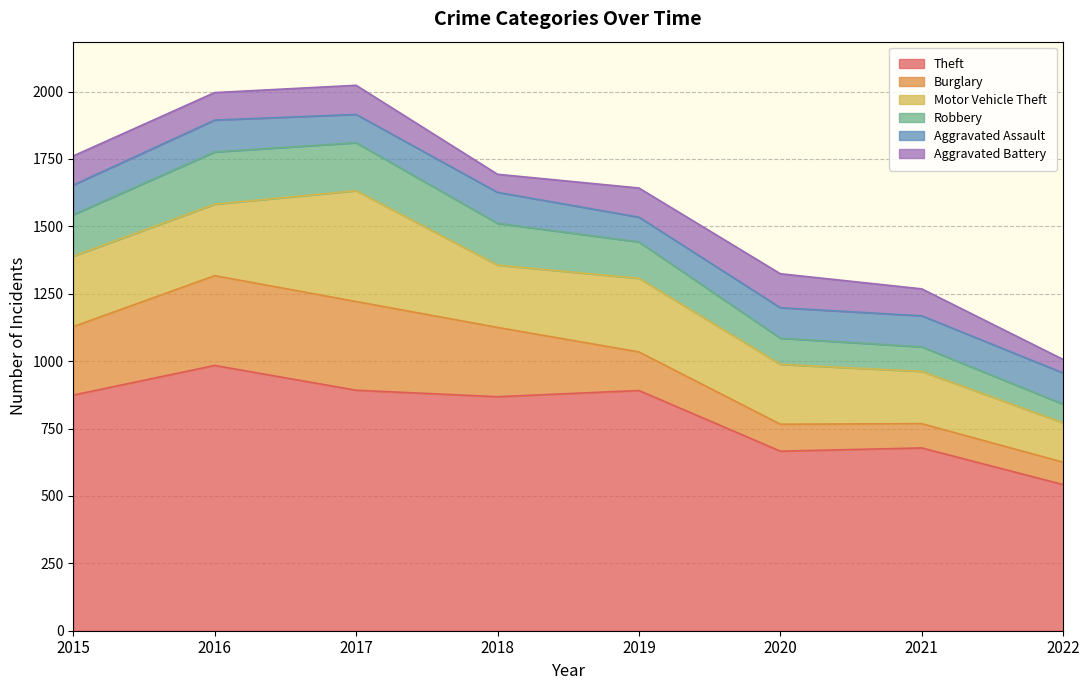

Reading left to right, transcribe all the data shown in this chart.

Theft: 874	984	892	868	891	666	678	542
Burglary: 254	333	329	257	143	100	90	83
Motor Vehicle Theft: 261	265	411	231	273	222	194	146
Robbery: 154	194	178	155	135	97	91	69
Aggravated Assault: 110	118	105	115	92	113	115	116
Aggravated Battery: 108	102	108	67	108	126	100	50